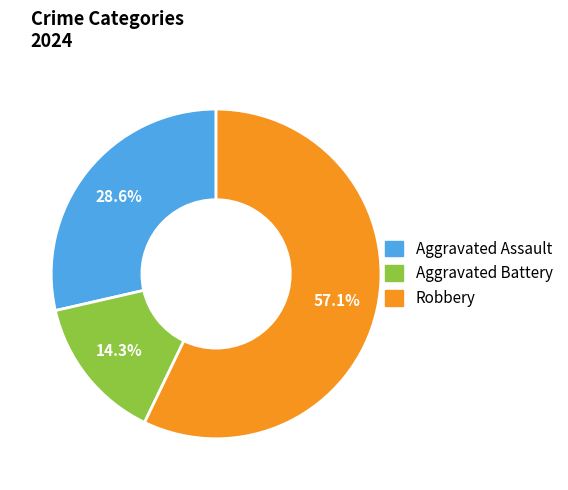

Count the number of slices in the pie.

3